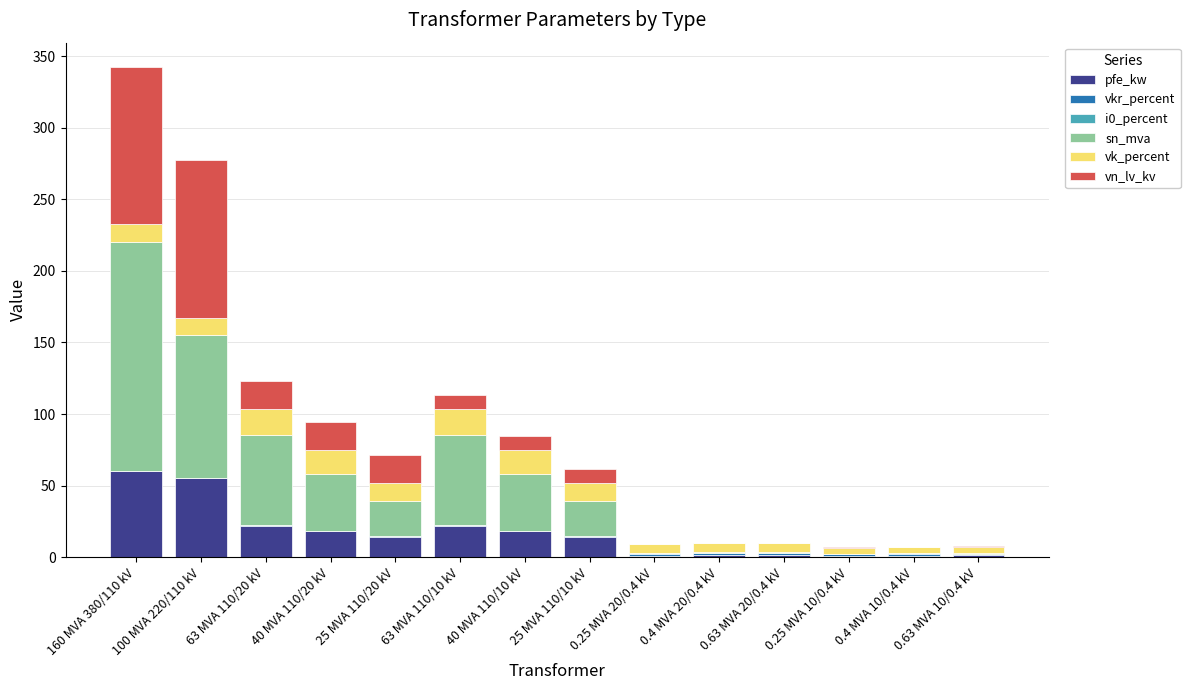

True or false: pfe_kw has a value of 97.0 at 100 MVA 220/110 kV.

False